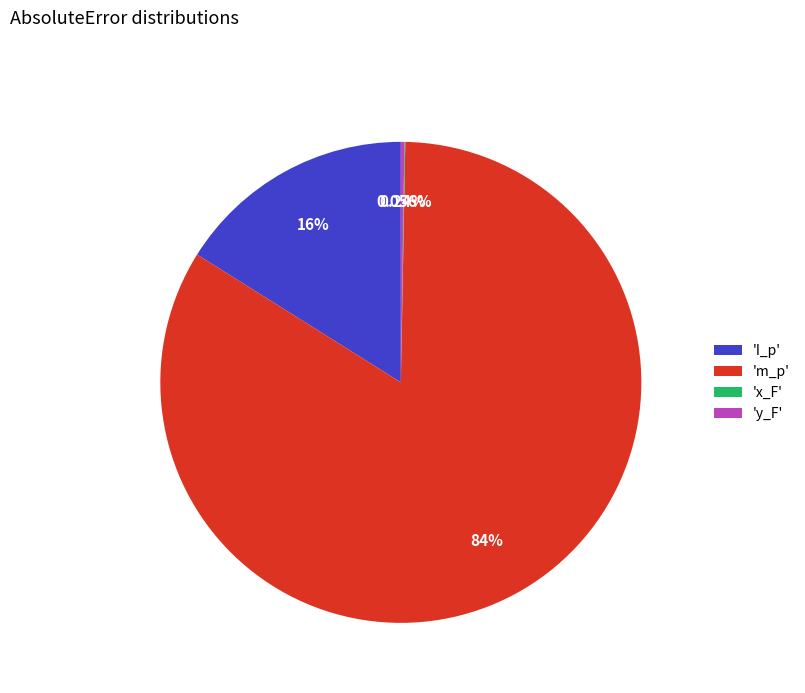

Does 'I_p' account for over 50% of the chart?

No